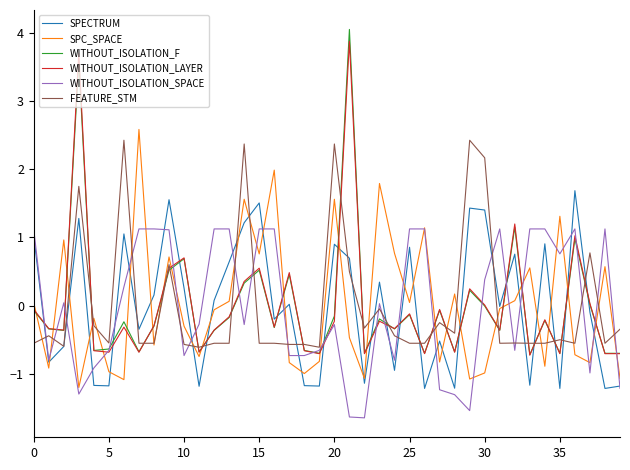

Does the chart display data point markers on the line(s)?

No